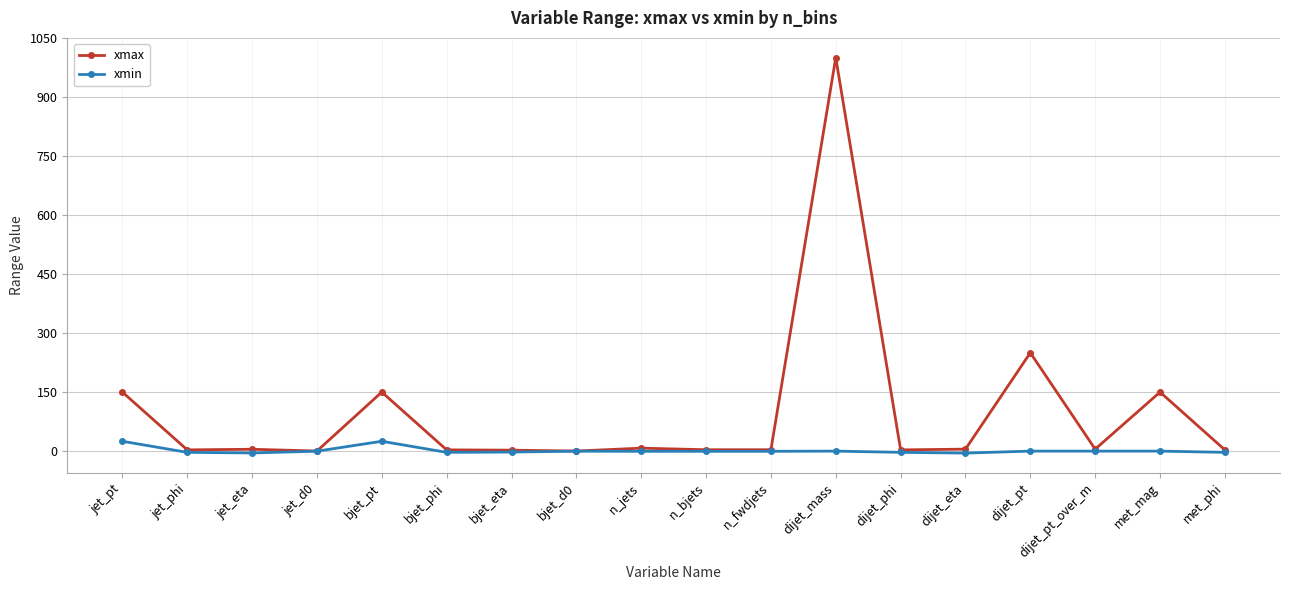

What is the label of the 4th point from the right?

dijet_pt